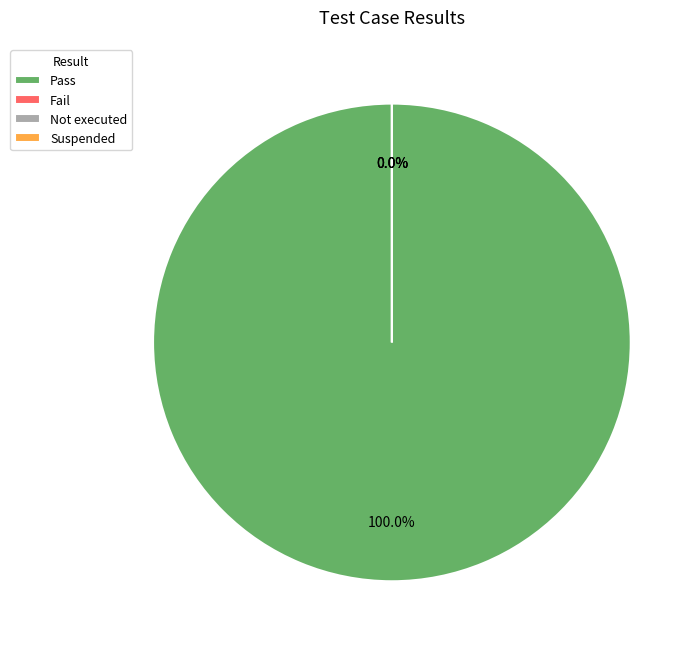

The Suspended slice represents 0% of the pie. True or false?

True